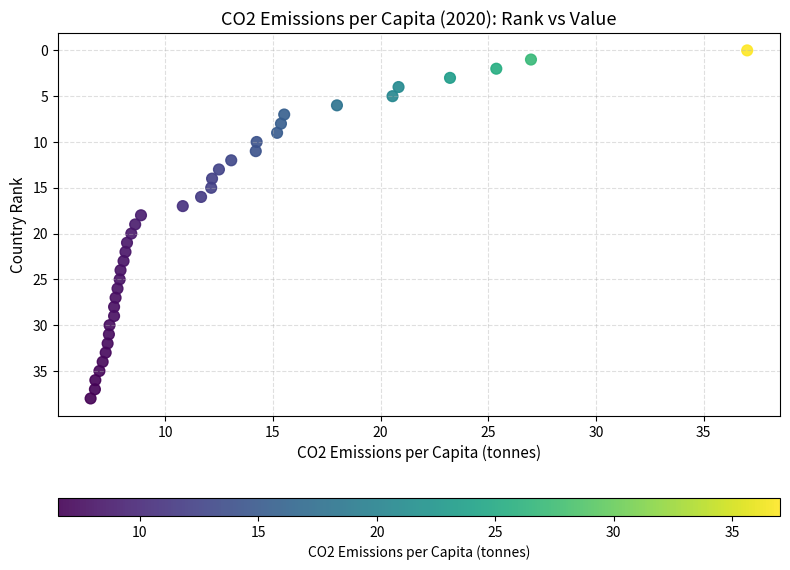

What is the range of Y values (max minus min)?

38